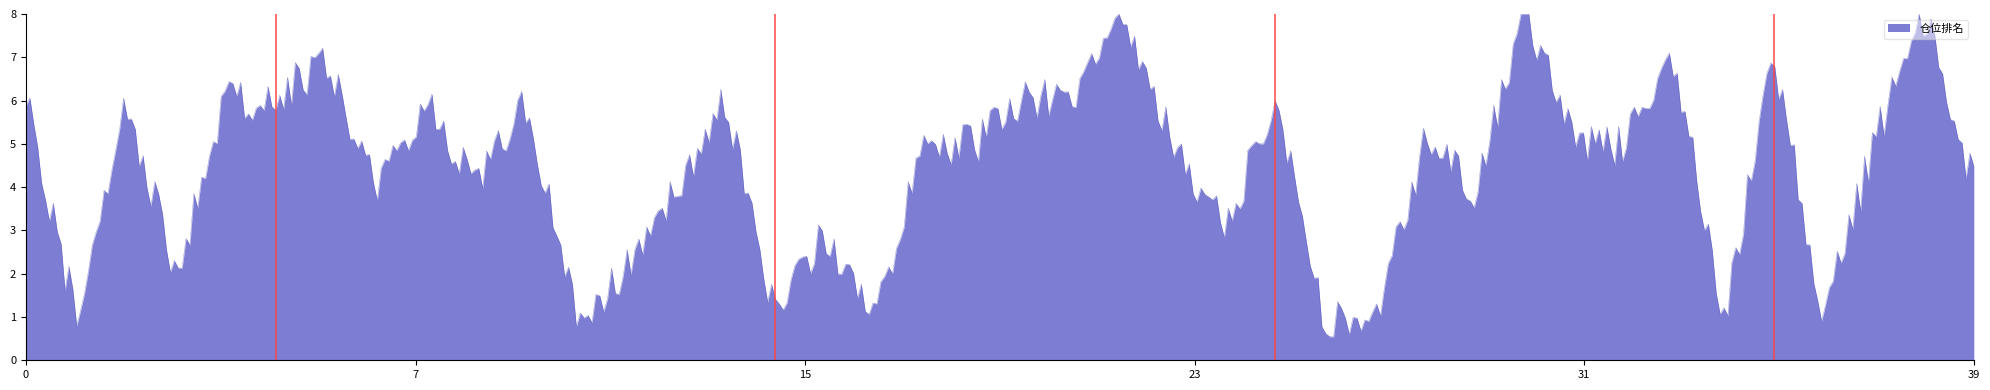

What is the smallest value displayed?

0.5